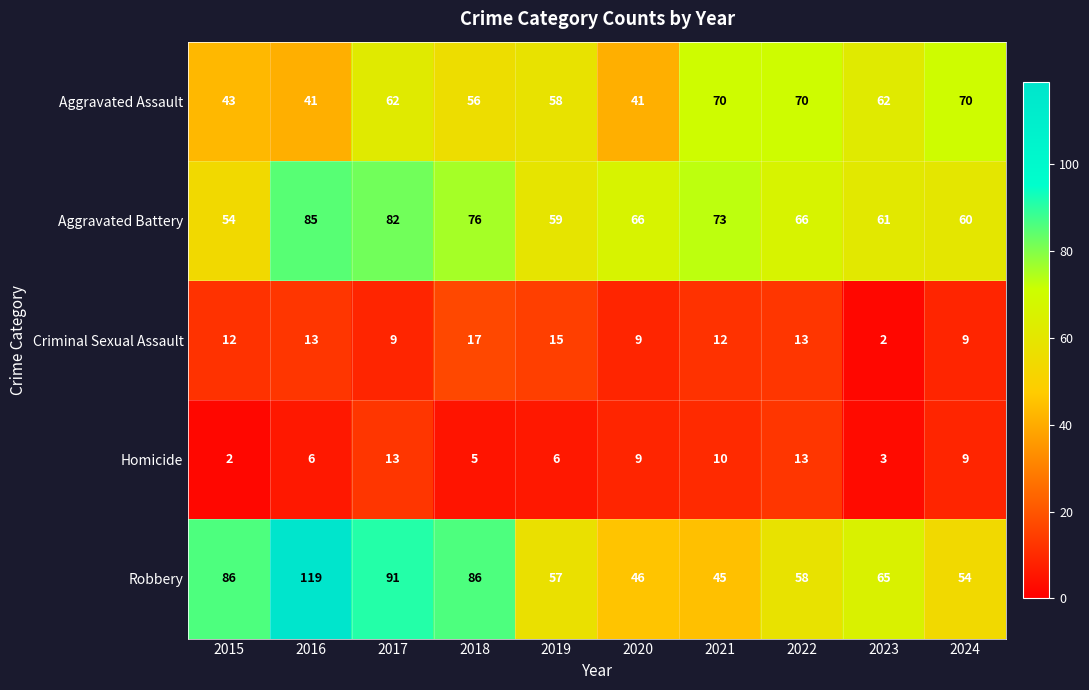

Which series has the largest total across all categories?

Robbery